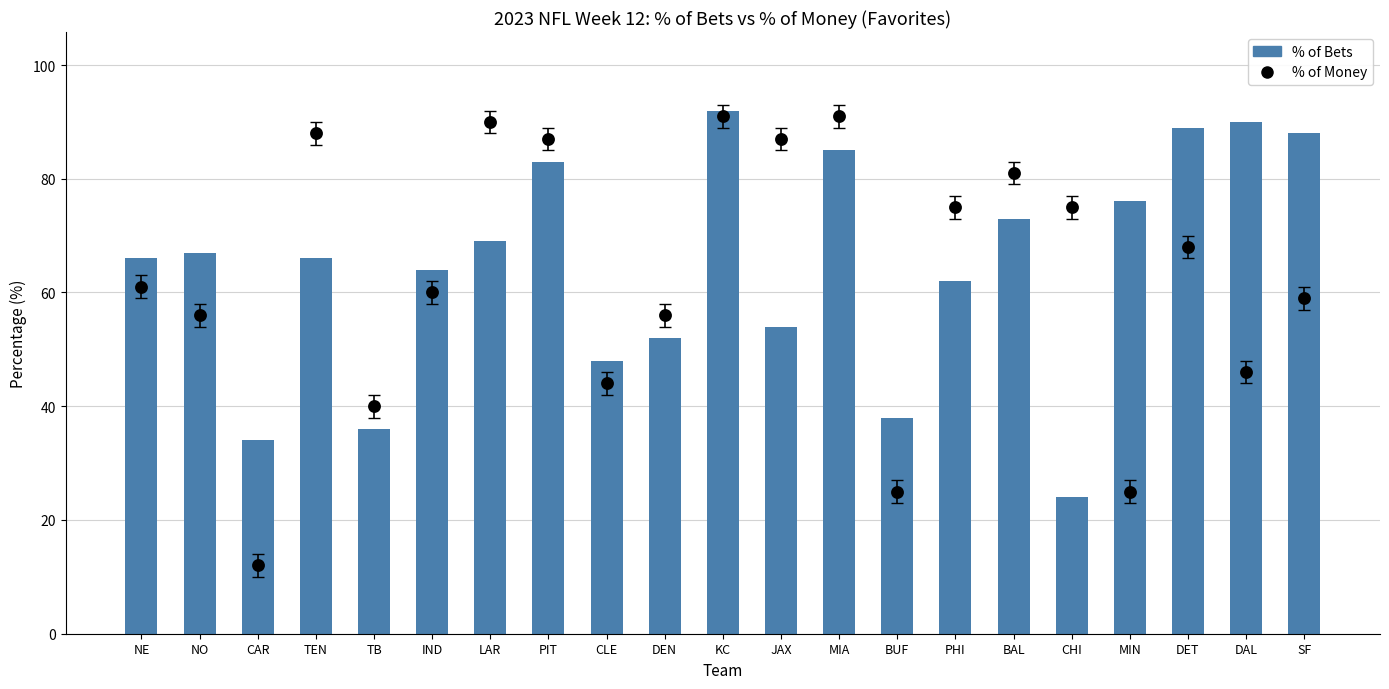

What is the total value across all series at CLE?

92